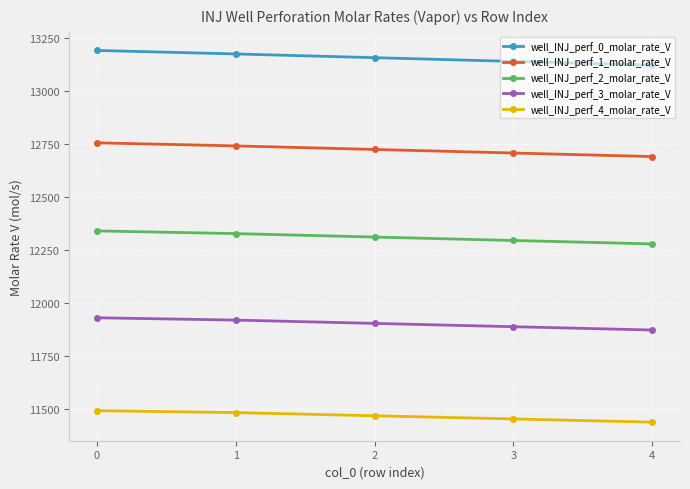

What is the value of the well_INJ_perf_1_molar_rate_V point at the 2nd from the left?

12742.4